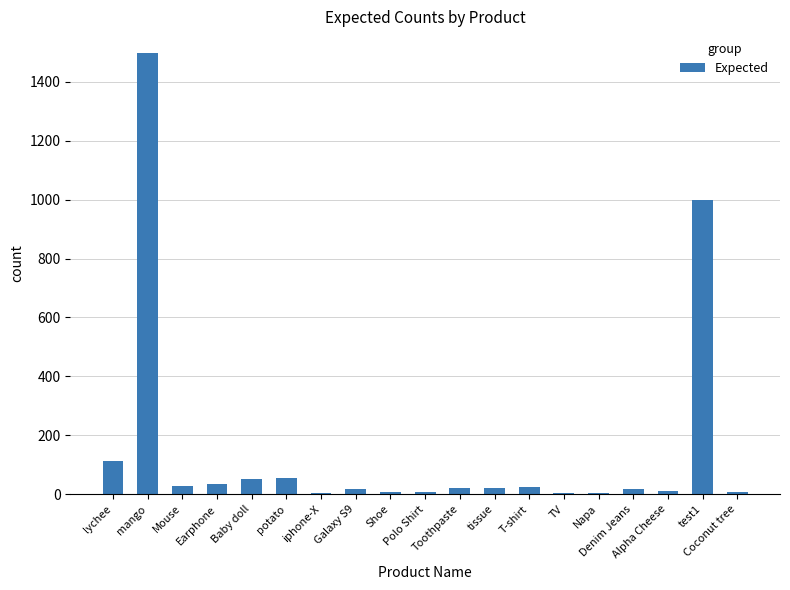

What is the maximum value shown in the chart?

1497.0